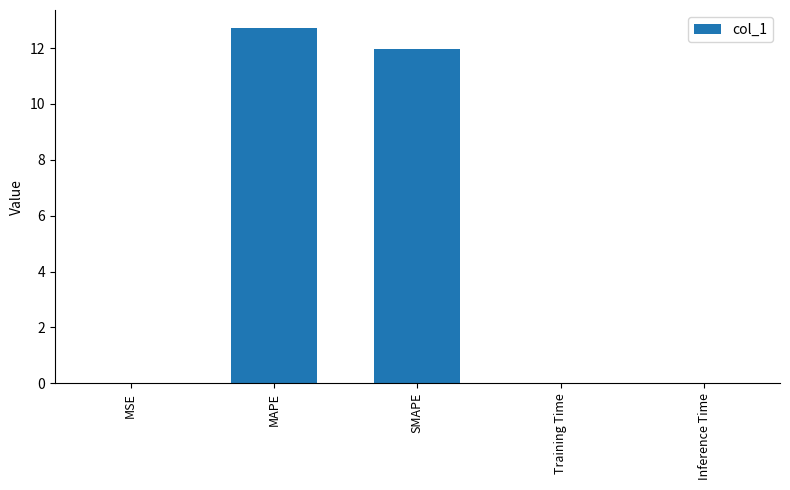

What is the sum of all values?

24.7